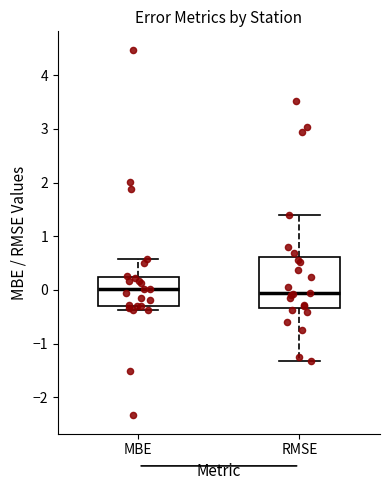

Reading left to right, transcribe this box plot: for each box, give where its median line is, the range the box spans, and where its two whiskers end, as read against the y-axis. The values are not printed on the chart, so give them approximately, as read against the axis.

MBE: median 0.0, box -0.3 to 0.2, whiskers -0.4 to 0.6
RMSE: median -0.1, box -0.3 to 0.6, whiskers -1.3 to 1.4